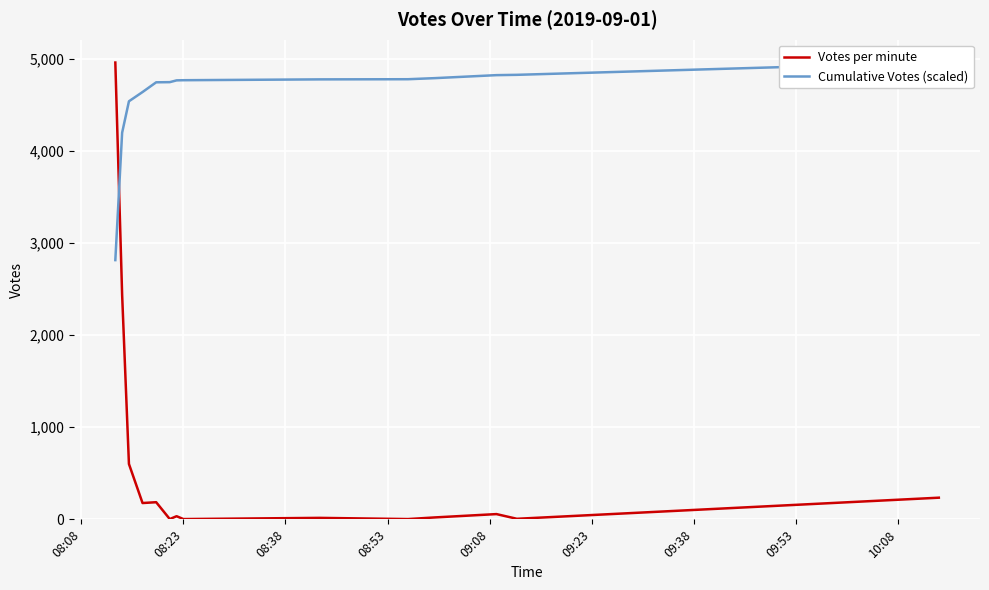

What is the maximum value shown in the chart?

4958.0